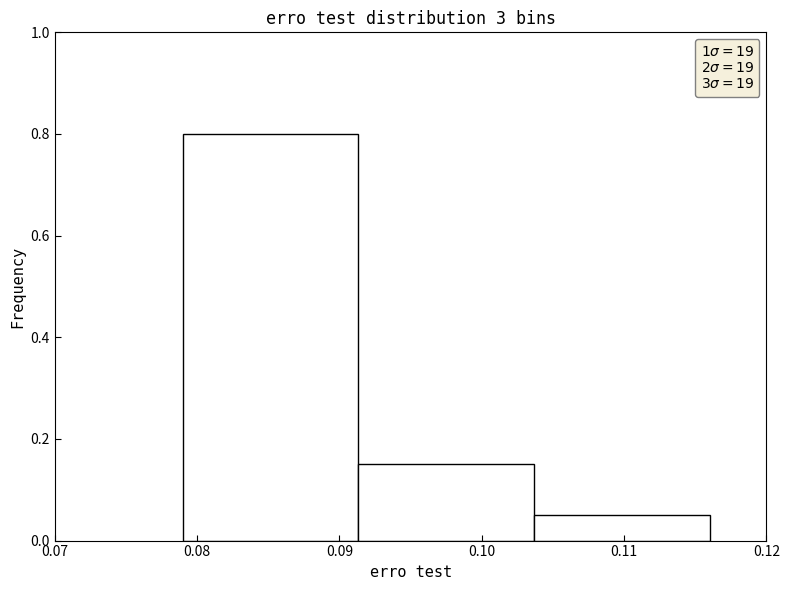

Reading left to right, transcribe this chart: for each bar, give the range it covers on the x-axis and its height. Neither the bar edges nor the heights are printed on the chart, so give them approximately, as read against the axes.

0.079 to 0.091: 0.80
0.091 to 0.104: 0.16
0.104 to 0.116: 0.06